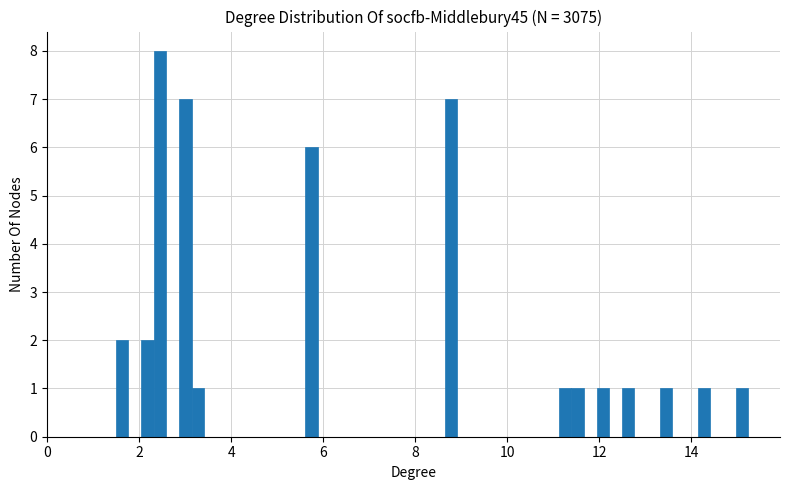

Around what value on the x-axis is the tallest bar? Give the approximate position of its centre, as read against the axis.

2.4